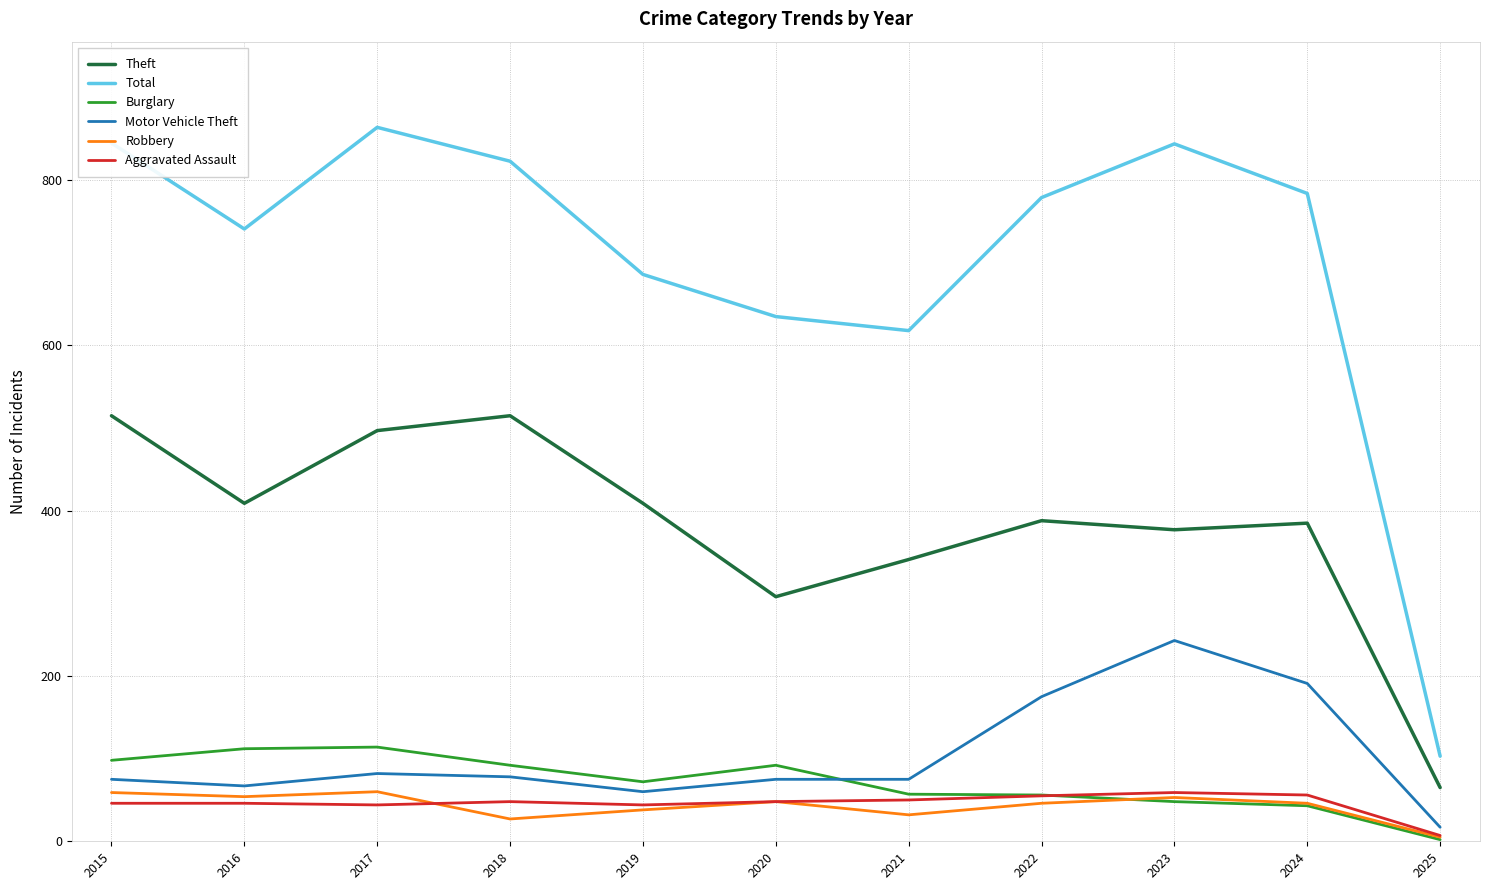

What is the sum of all Robbery values?

468